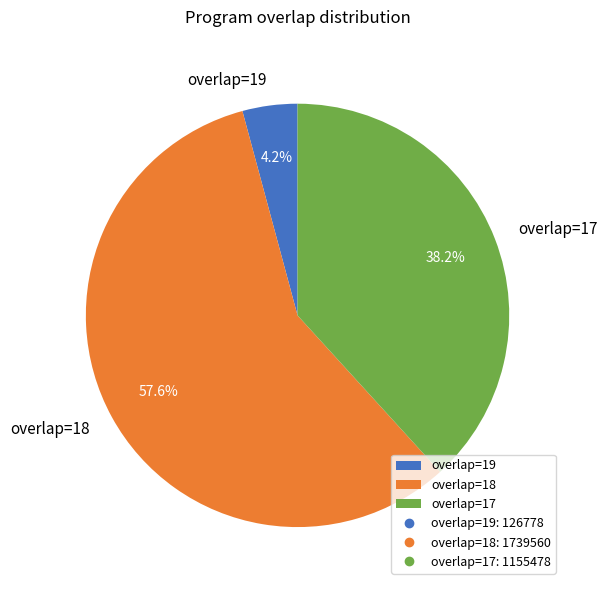

Between overlap=19 and overlap=17, which is larger?

overlap=17